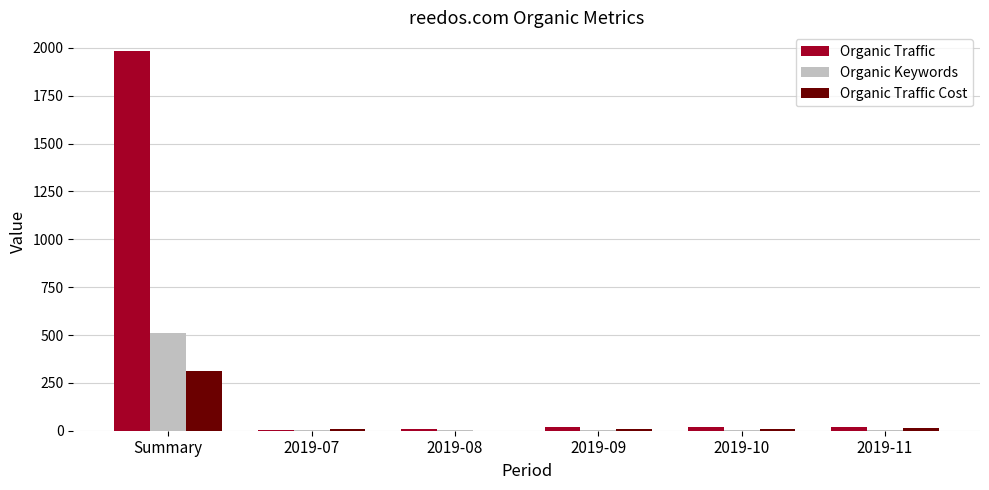

Is it true that Organic Traffic equals 2890 at Summary?

False